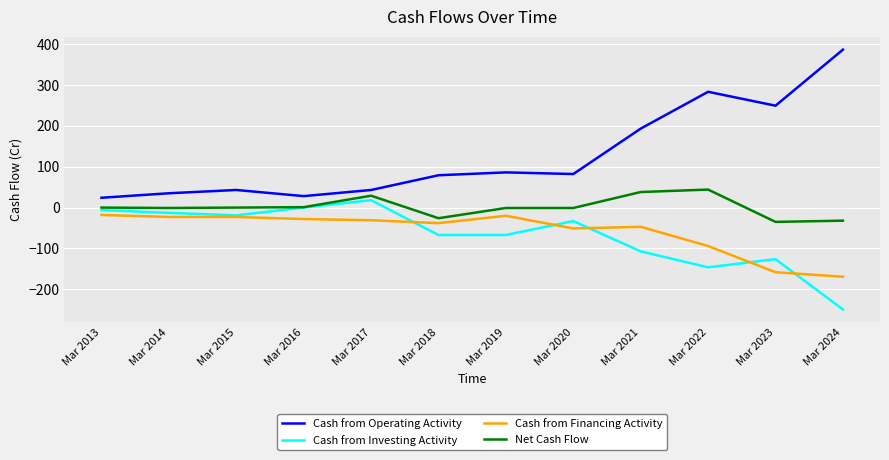

Count the number of categories in the chart.

12